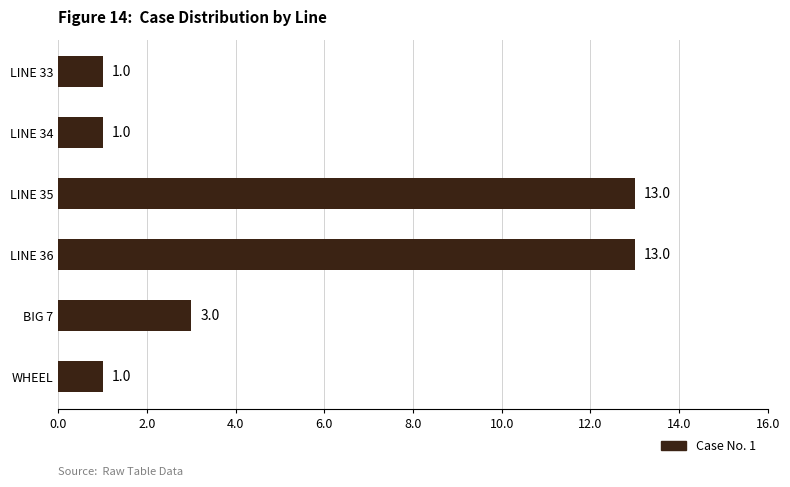

Count the number of data series in this chart.

1